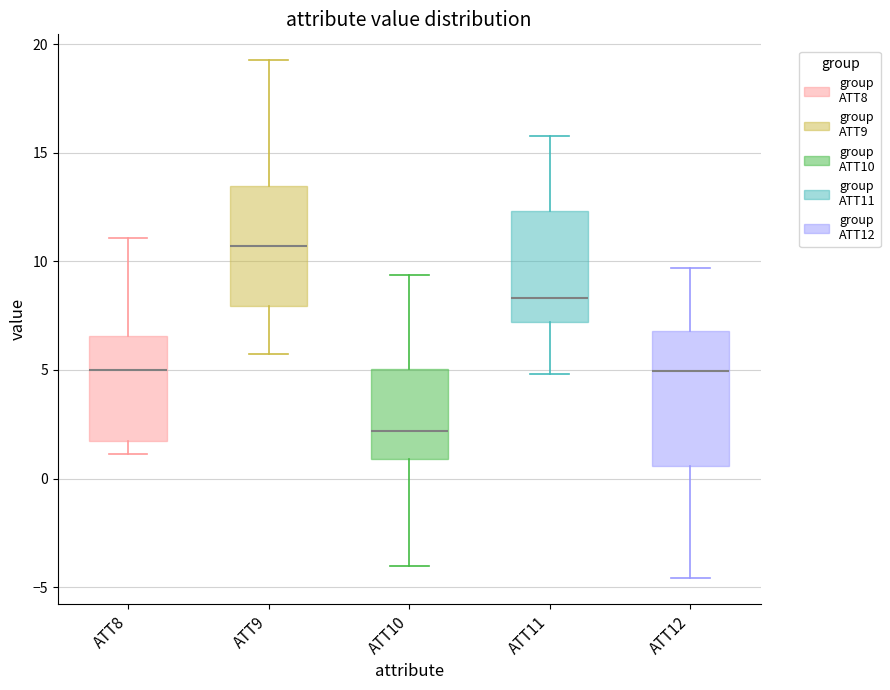

Which box has the highest median line?

ATT9